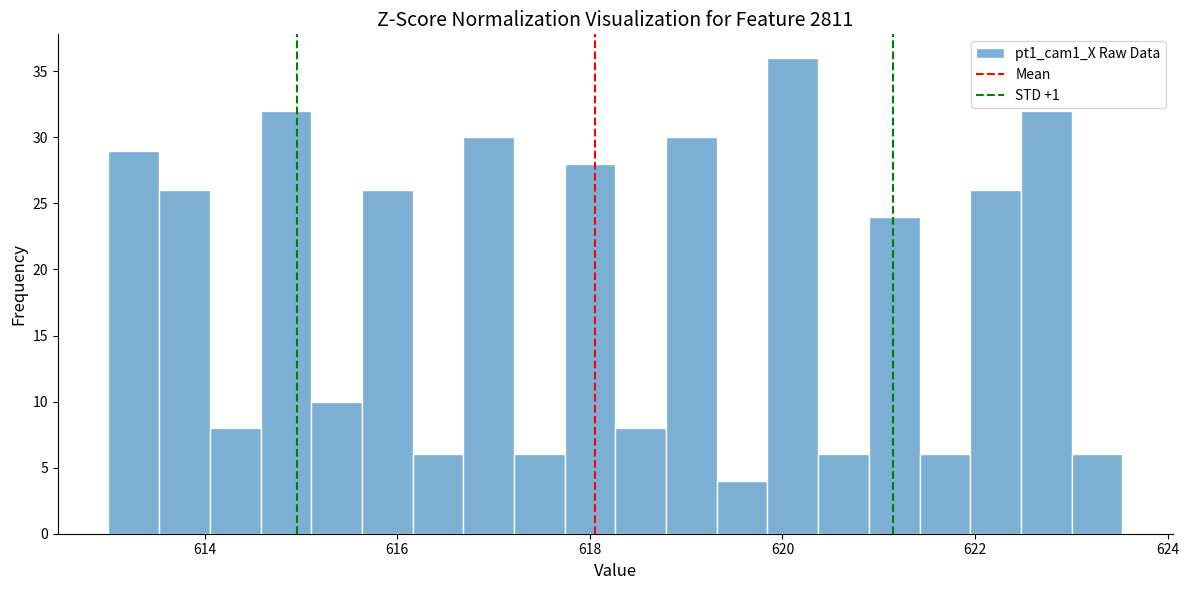

Read against the x-axis, roughly where is the centre of the tallest bar?

620.2